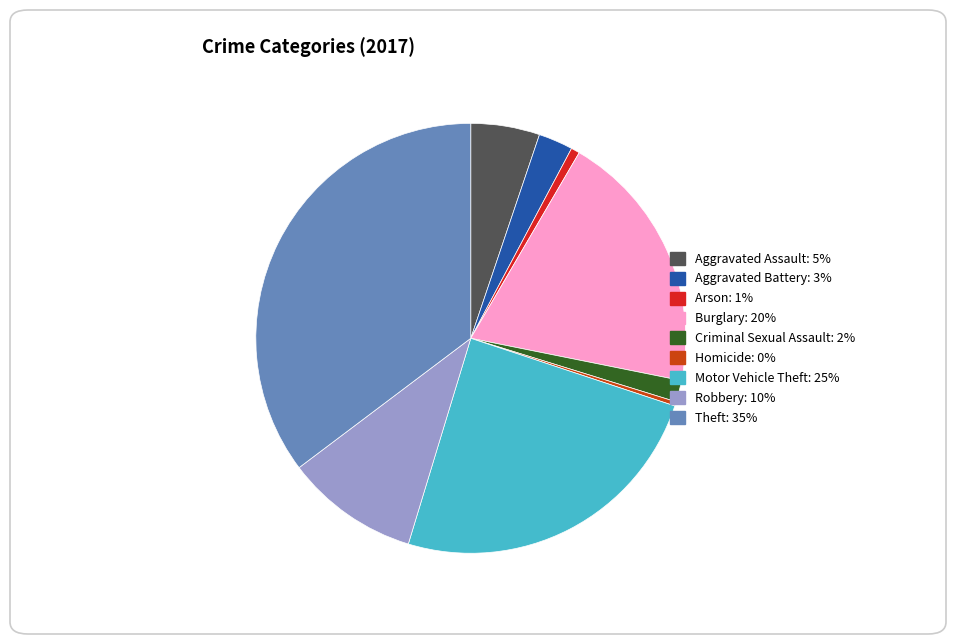

Is there any slice that represents more than half of the pie?

No